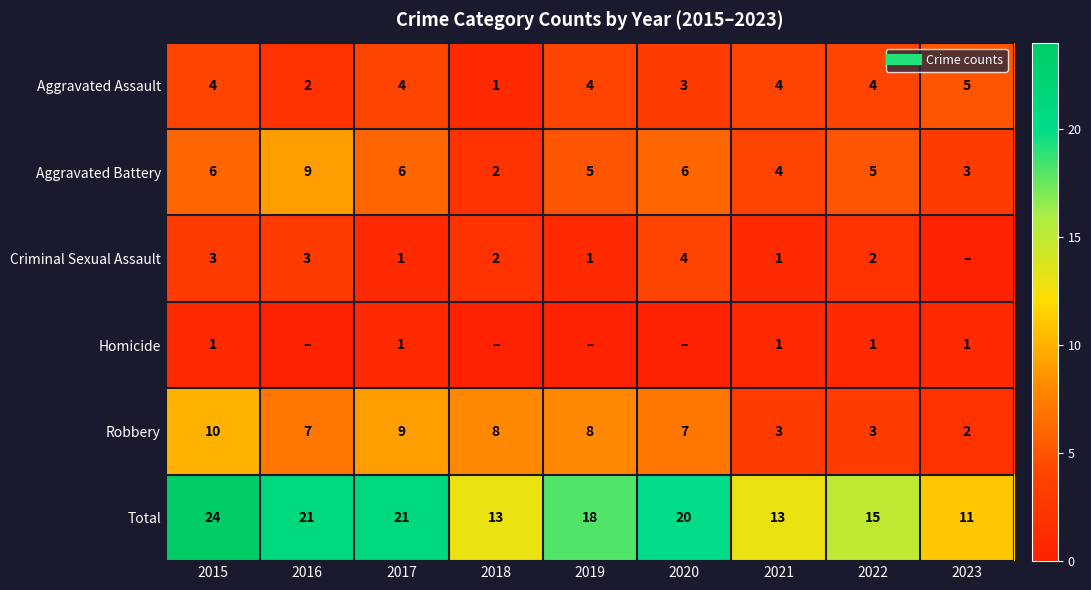

What is the sum of the Aggravated Battery values at 2018 and 2017?

8